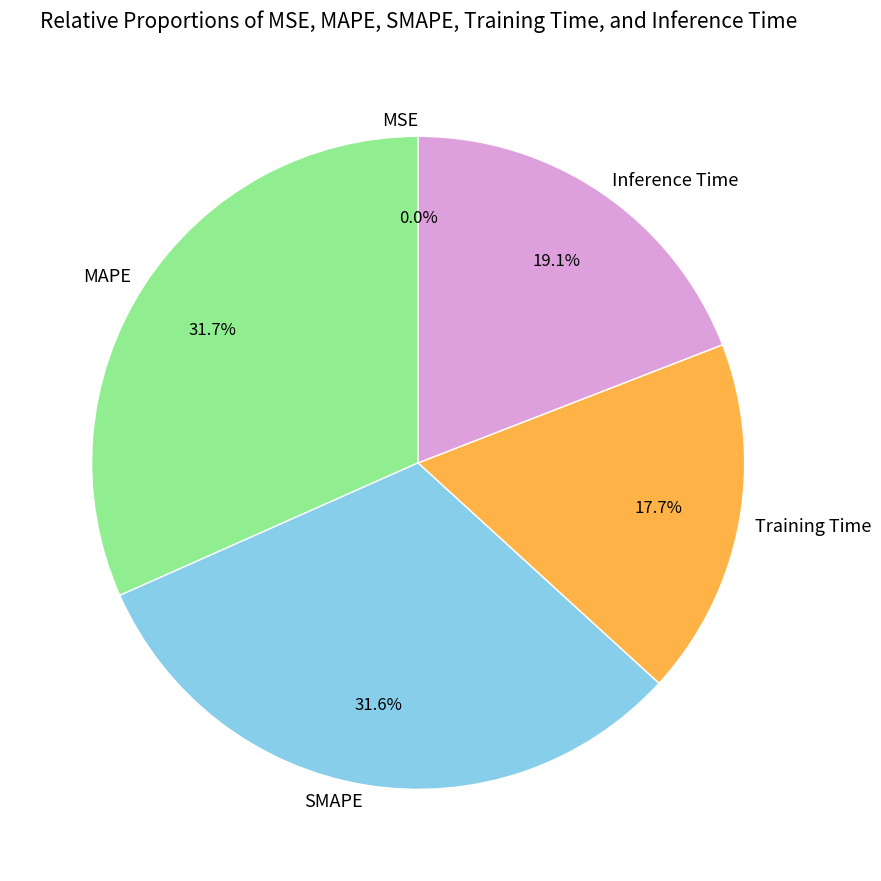

Which has a higher value, MAPE or Training Time?

MAPE